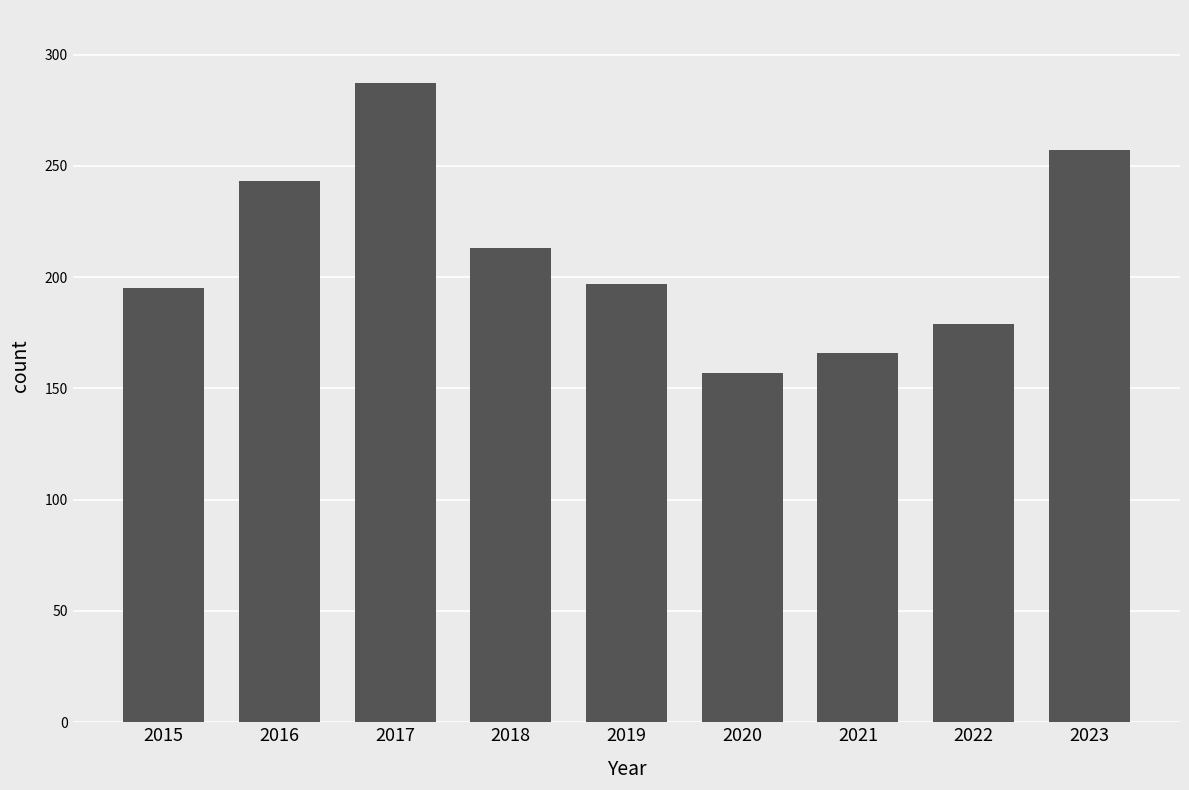

What is the greatest value displayed?

287